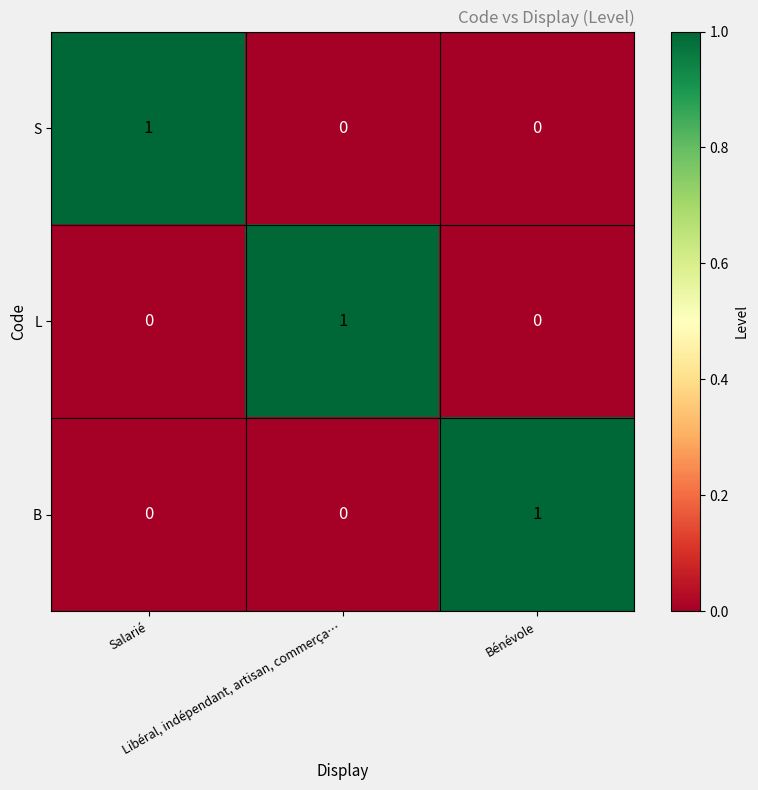

At how many categories does at least one series exceed 0?

3